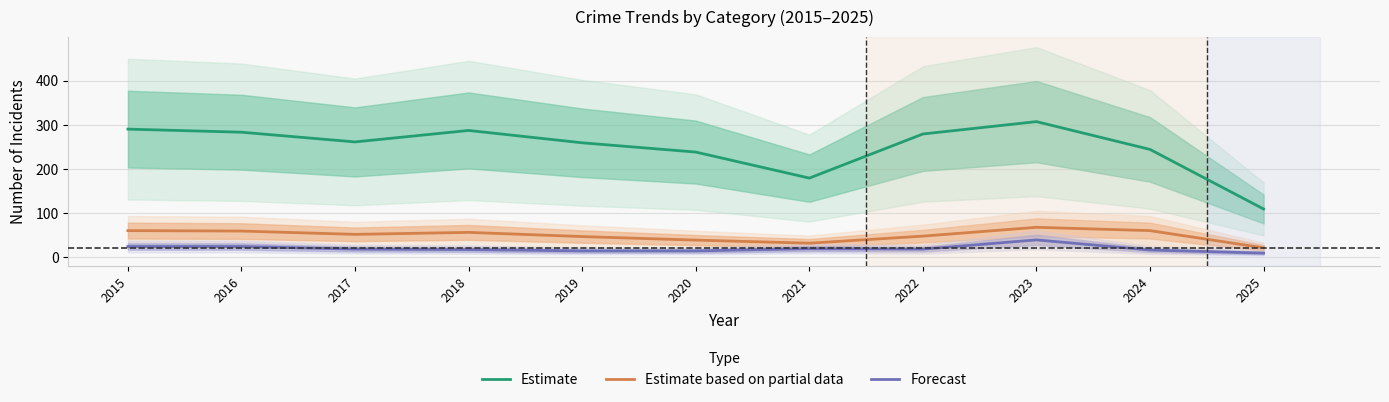

How many interior local peaks does the Estimate series have?

2